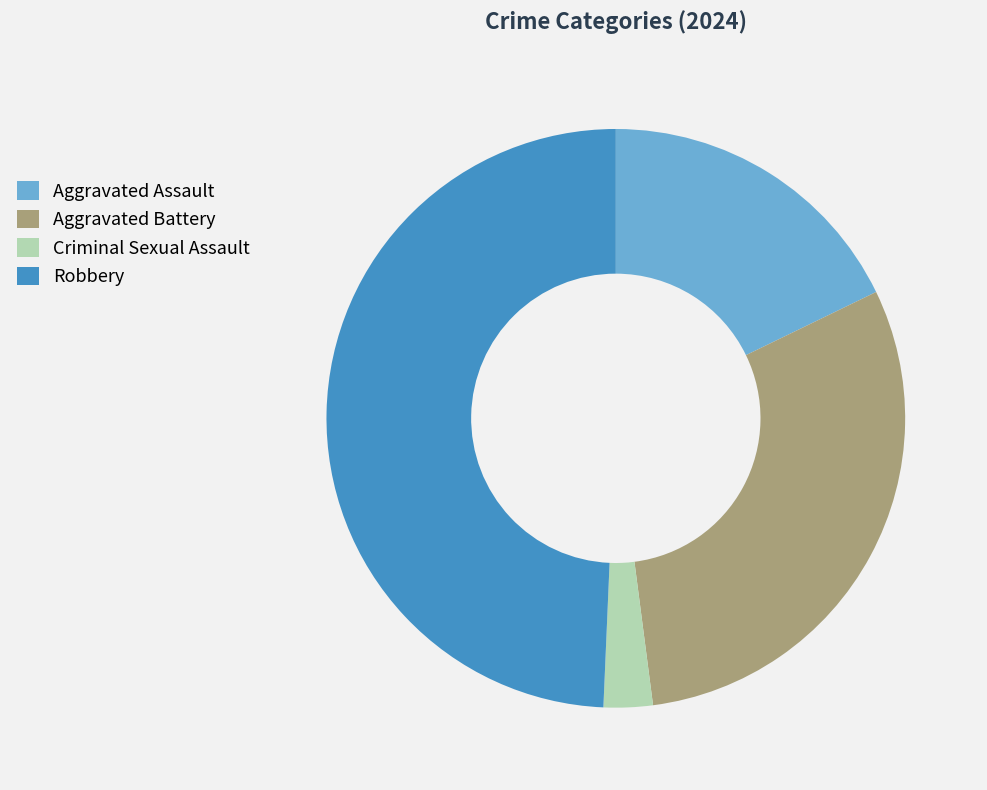

What is the smallest slice in the pie chart?

Criminal Sexual Assault